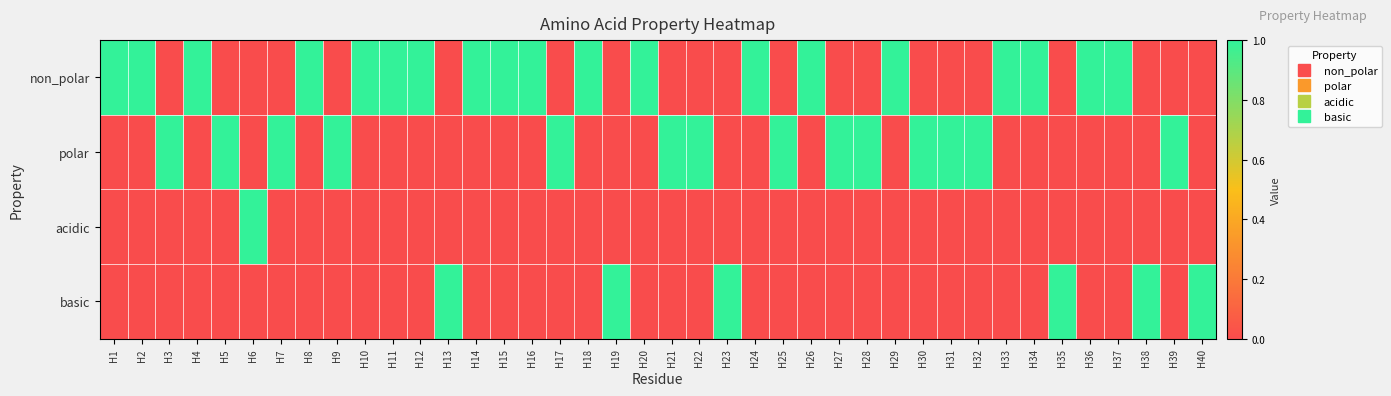

List the series in order of their overall mean, highest first.

non_polar, polar, basic, acidic